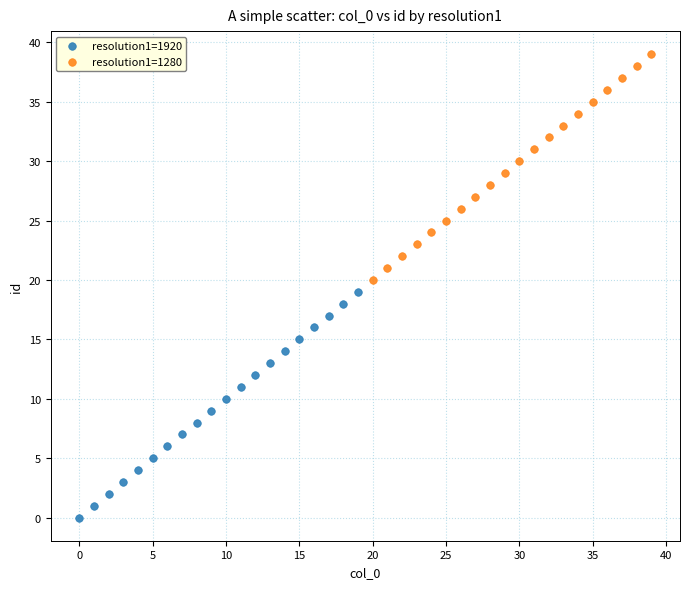

Which series contains the highest Y value?

resolution1=1280